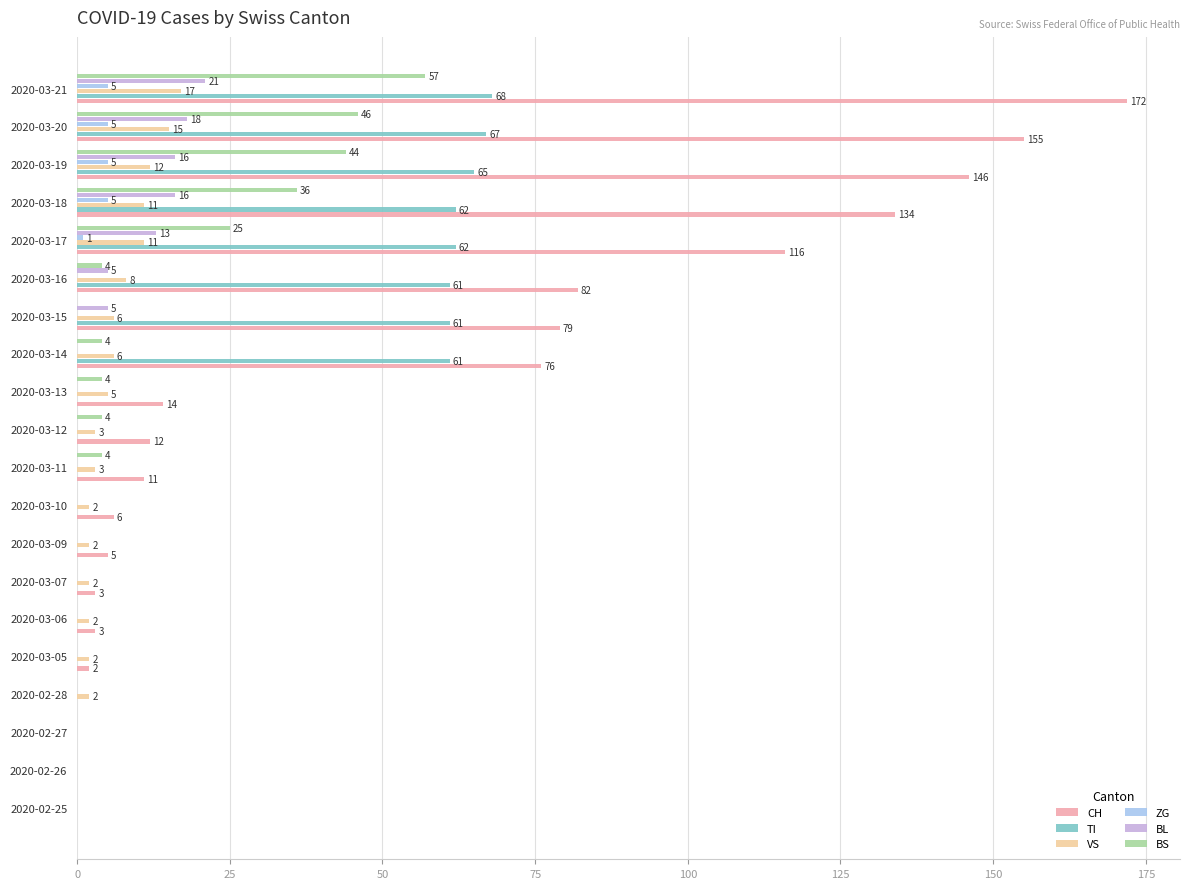

Which series has the largest total across all categories?

CH